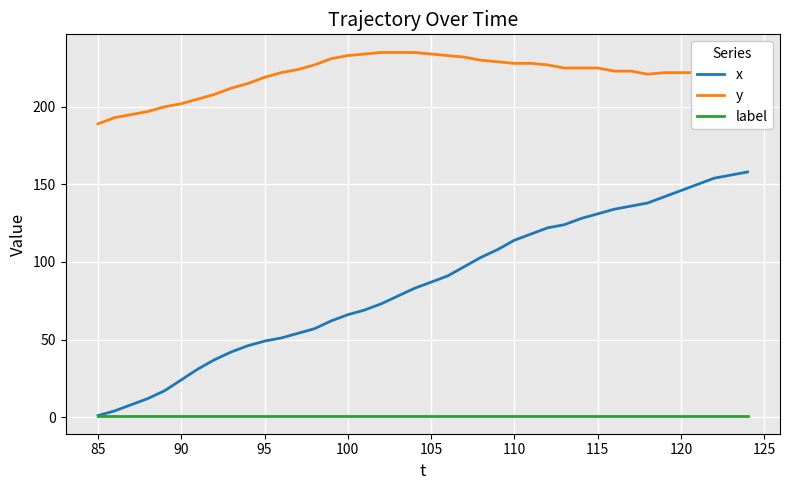

List the series in order of their overall mean, highest first.

y, x, label